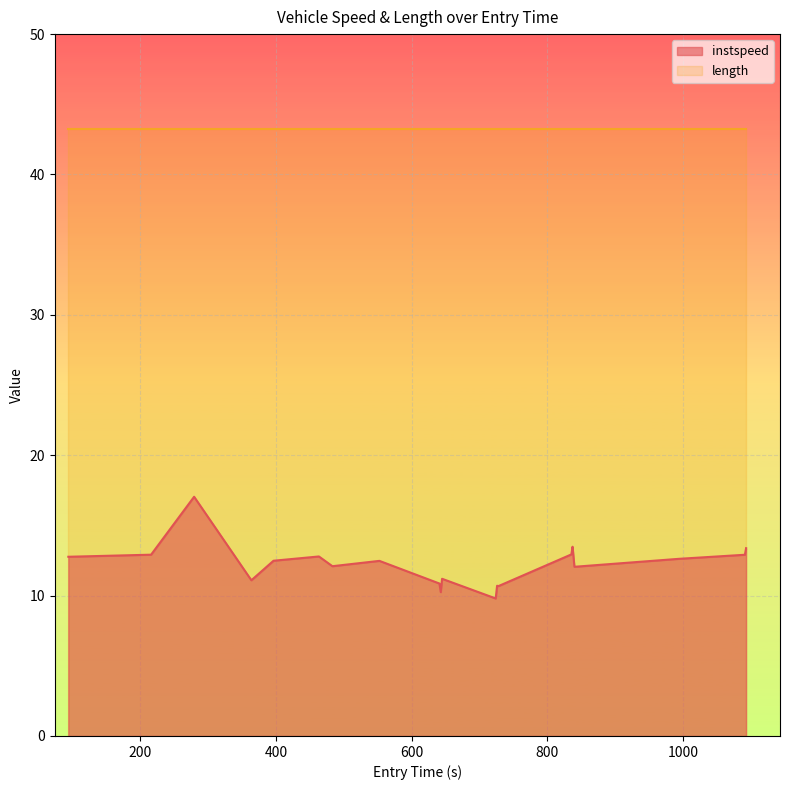

What is the difference between the maximum and second lowest values?

6.8